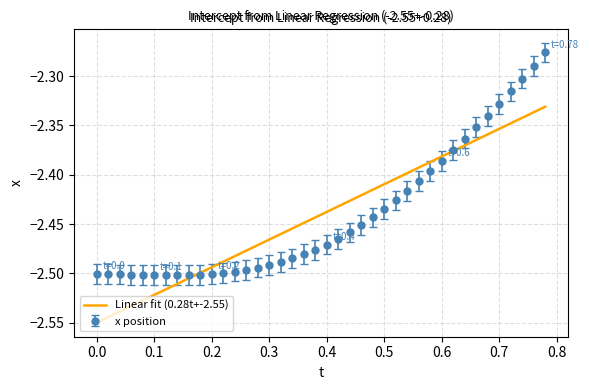

Which series has the widest spread of values?

x position